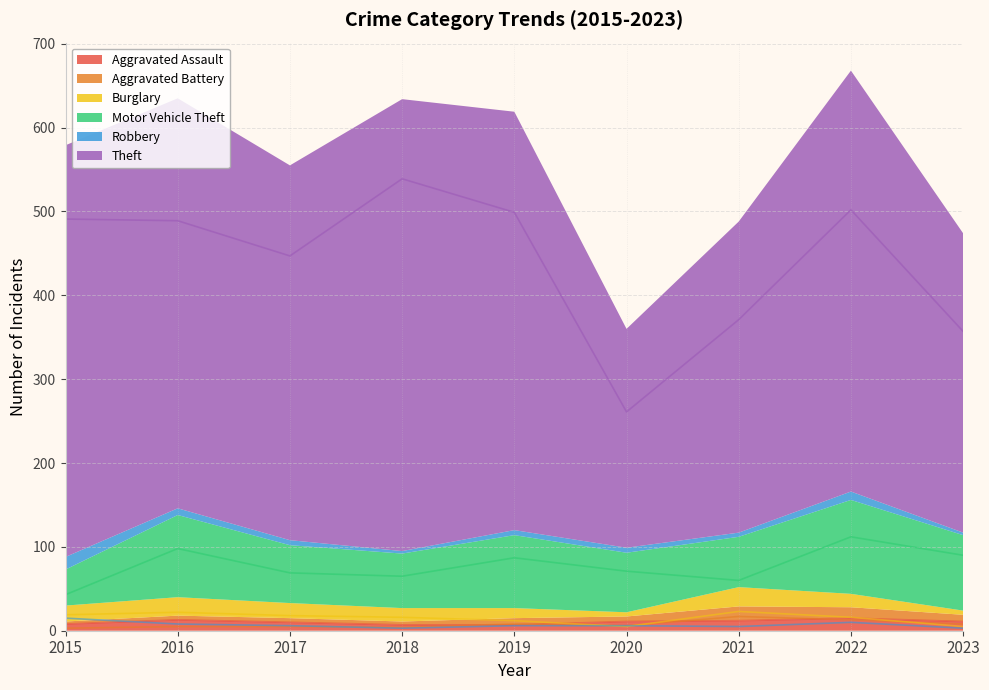

Which label corresponds to the smallest value in the chart?

2015